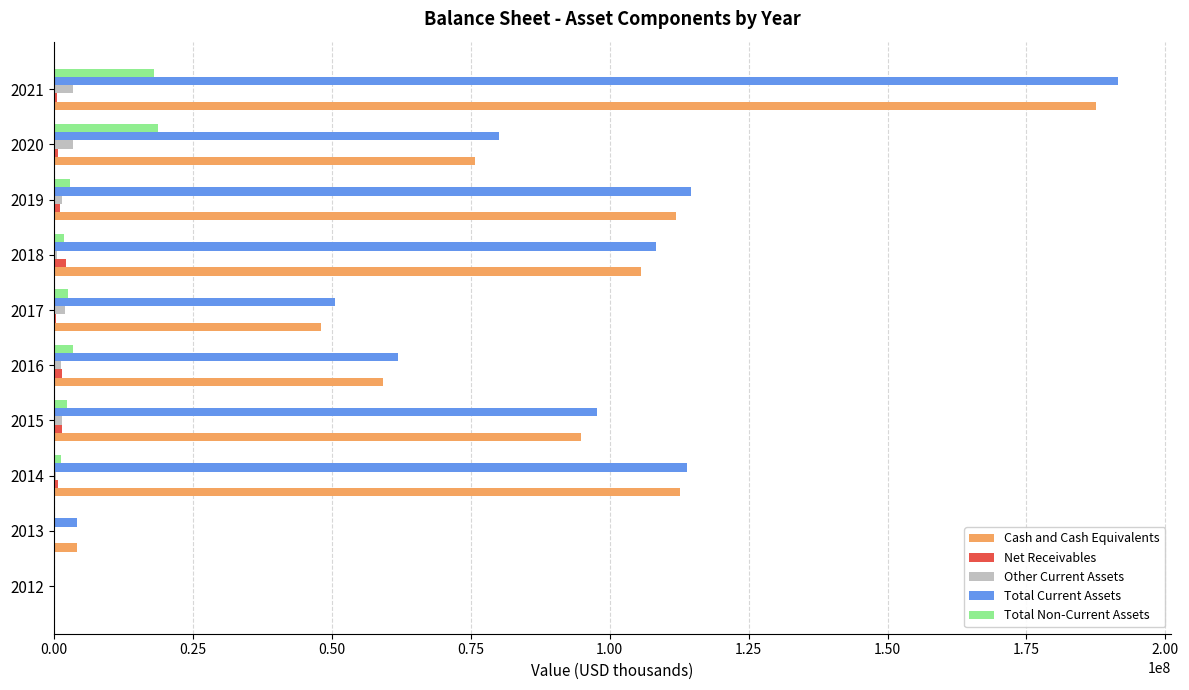

What is the average value of the Total Non-Current Assets series?

5158100